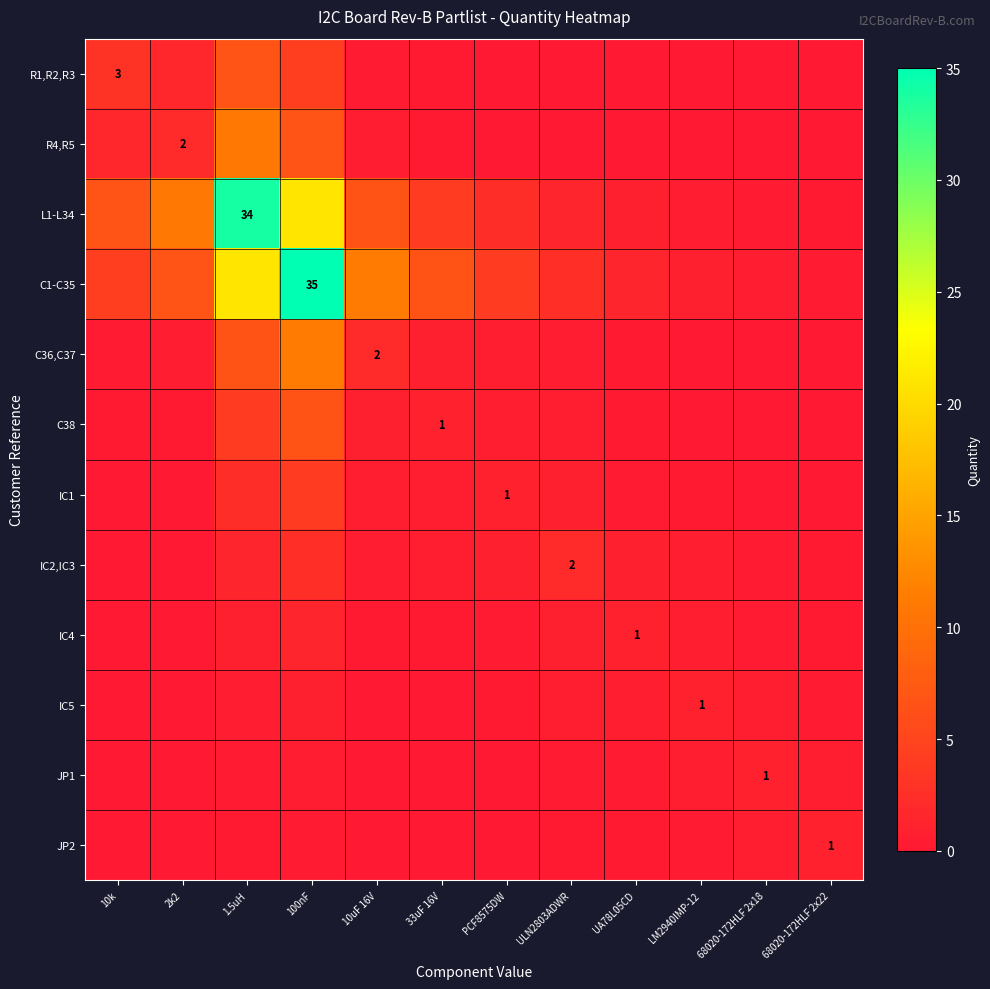

Which category has the highest value across all series?

100nF